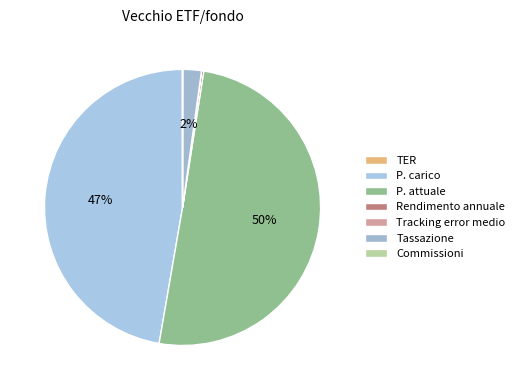

Count the number of slices in the pie.

7